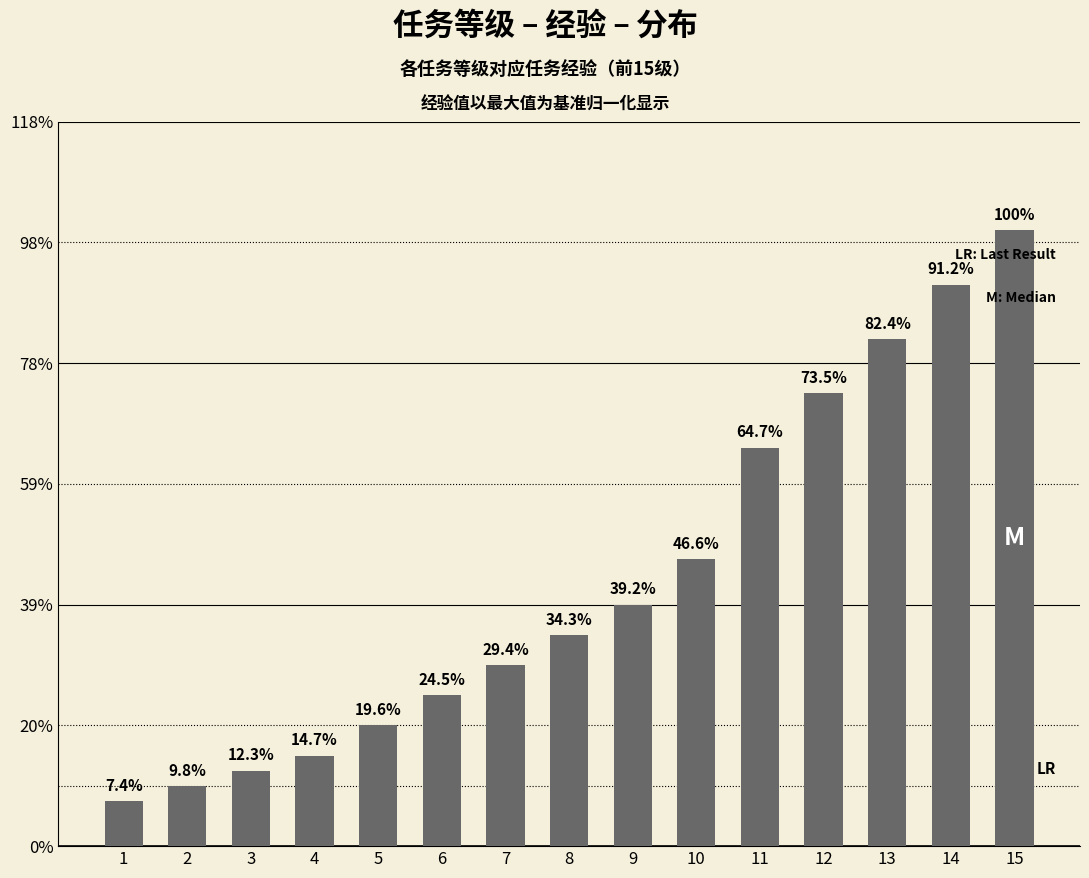

How many bars are there in total?

15